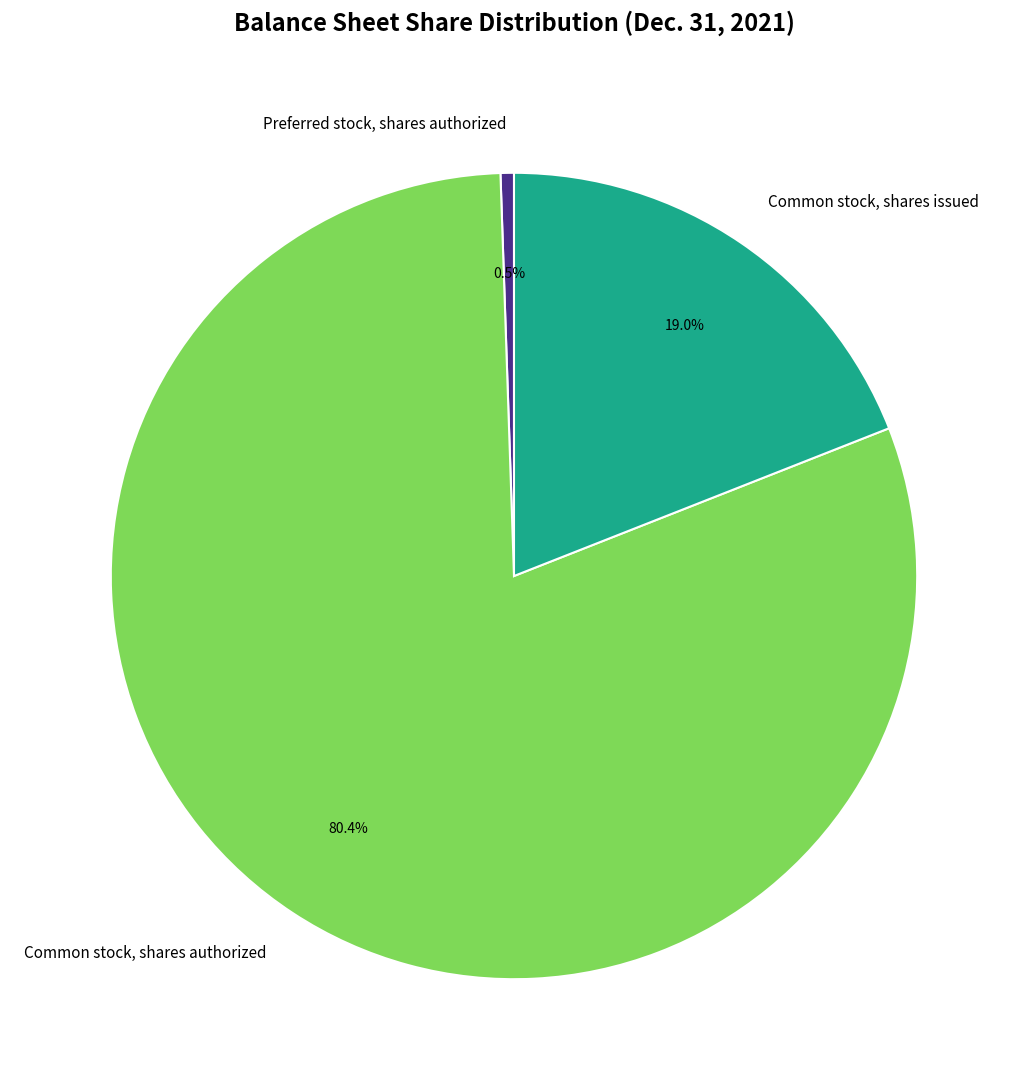

Count the number of slices in the pie.

3